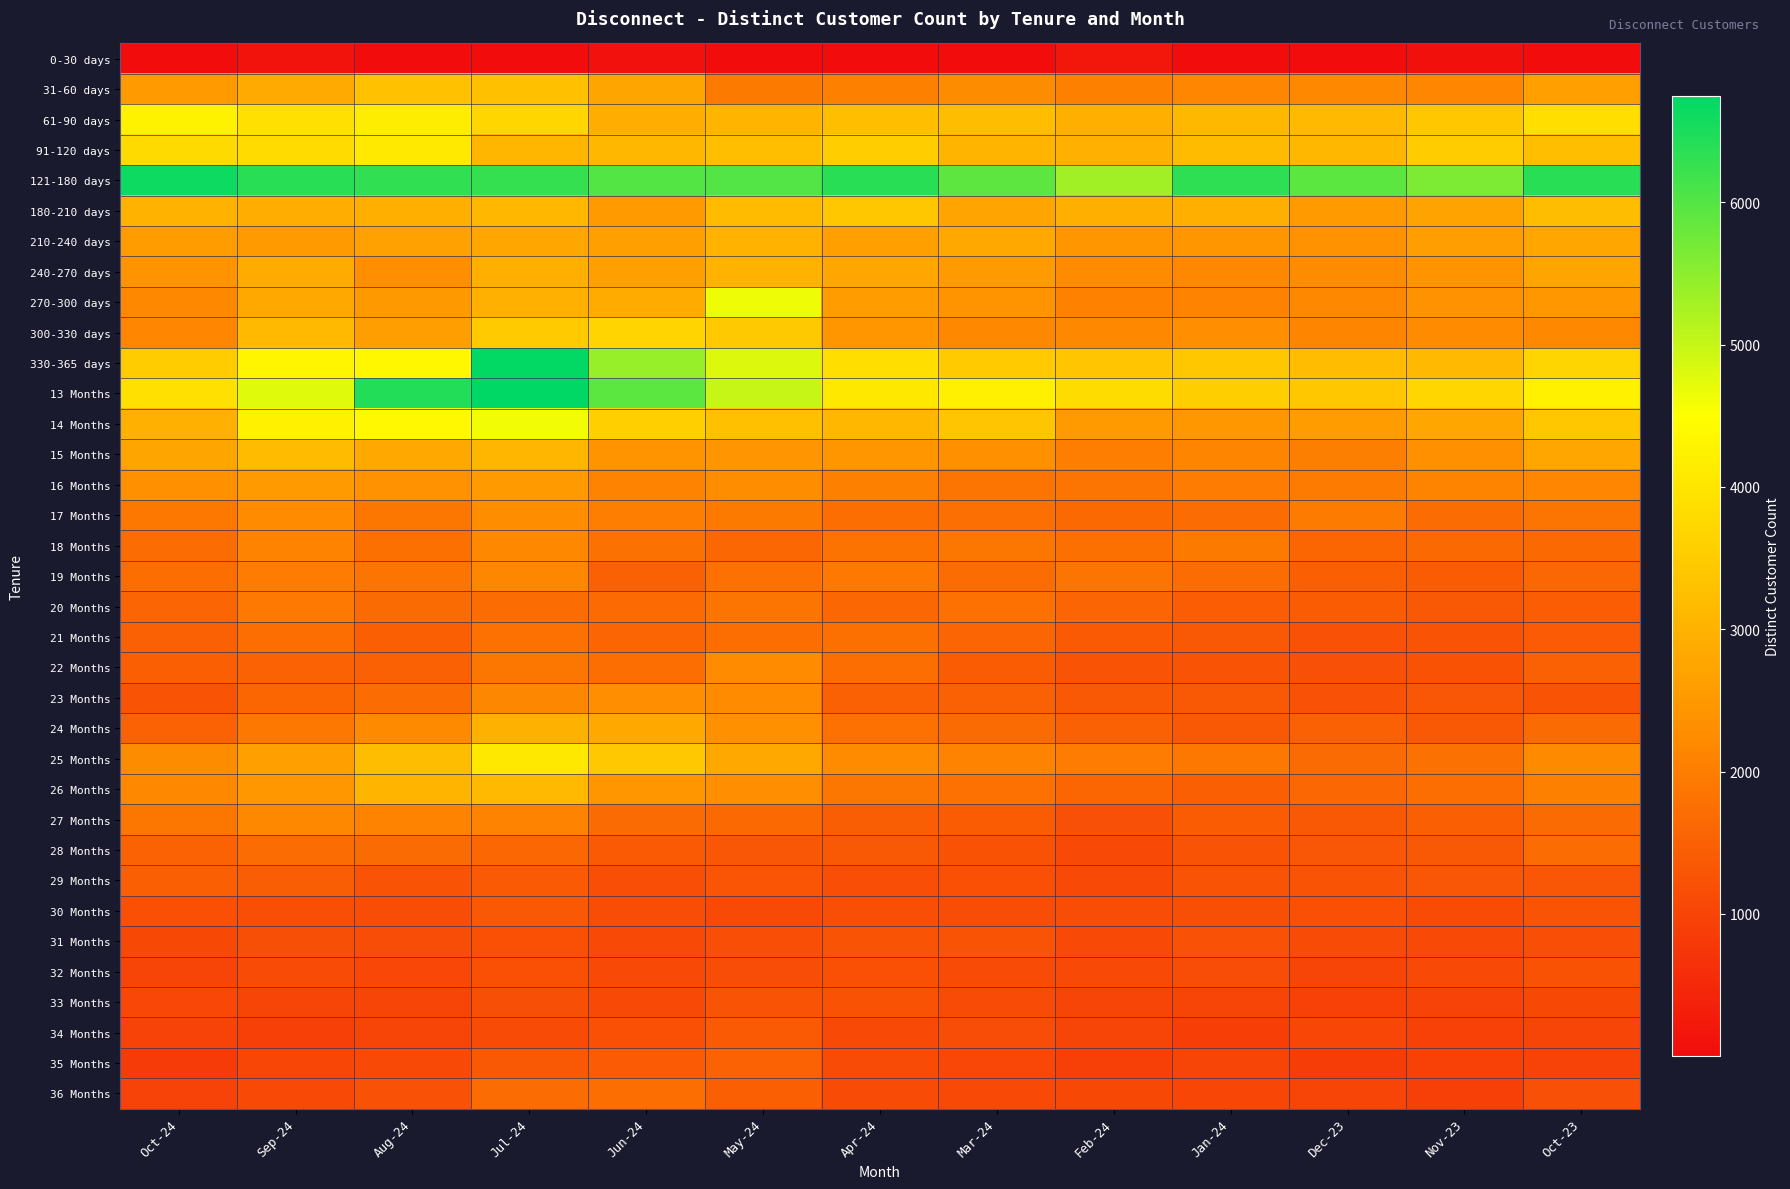

At how many categories does at least one series exceed 1567?

13